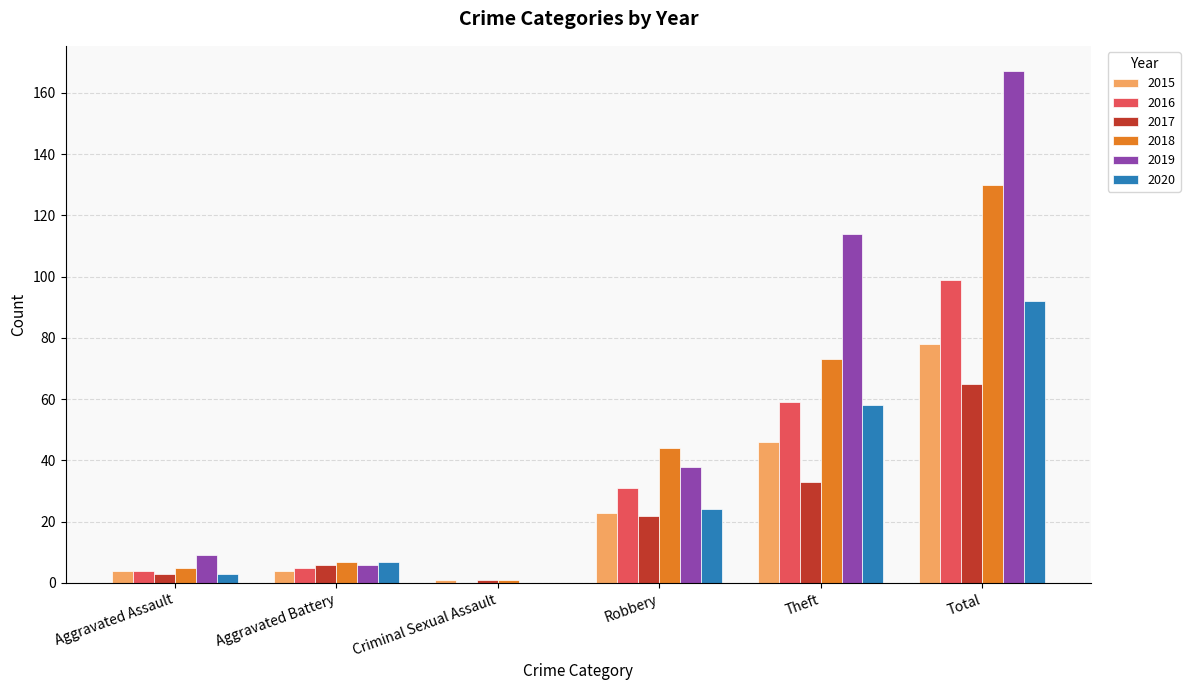

Which category has the highest value in the 2019 series?

Total